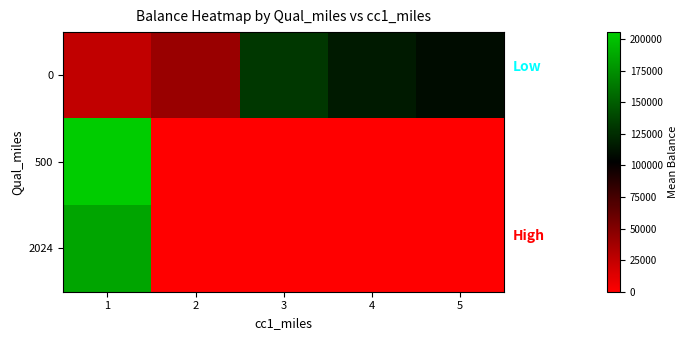

Count the number of categories in the chart.

5